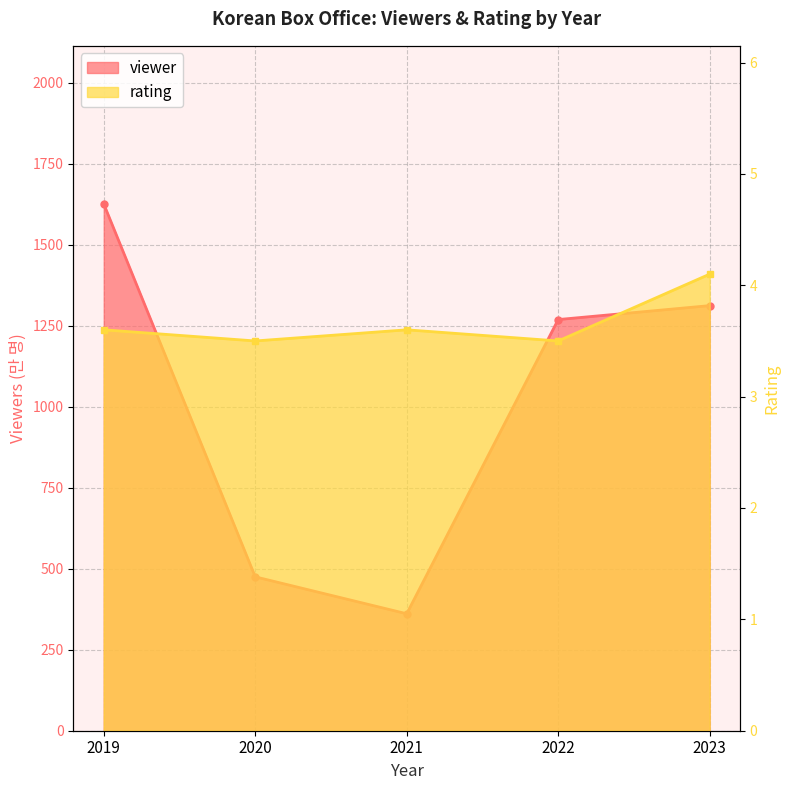

True or false: viewer and rating intersect in this chart.

False